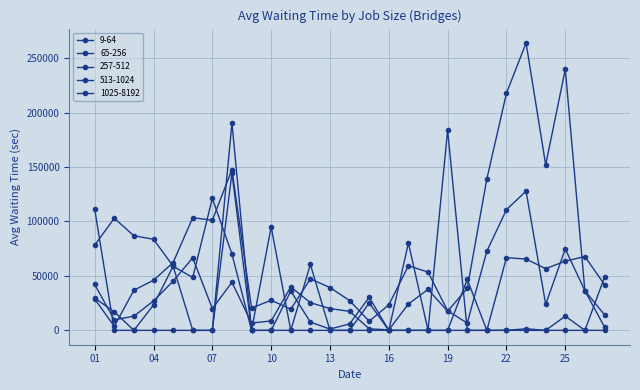

Where is the first local maximum for 65-256?

2017-10-06